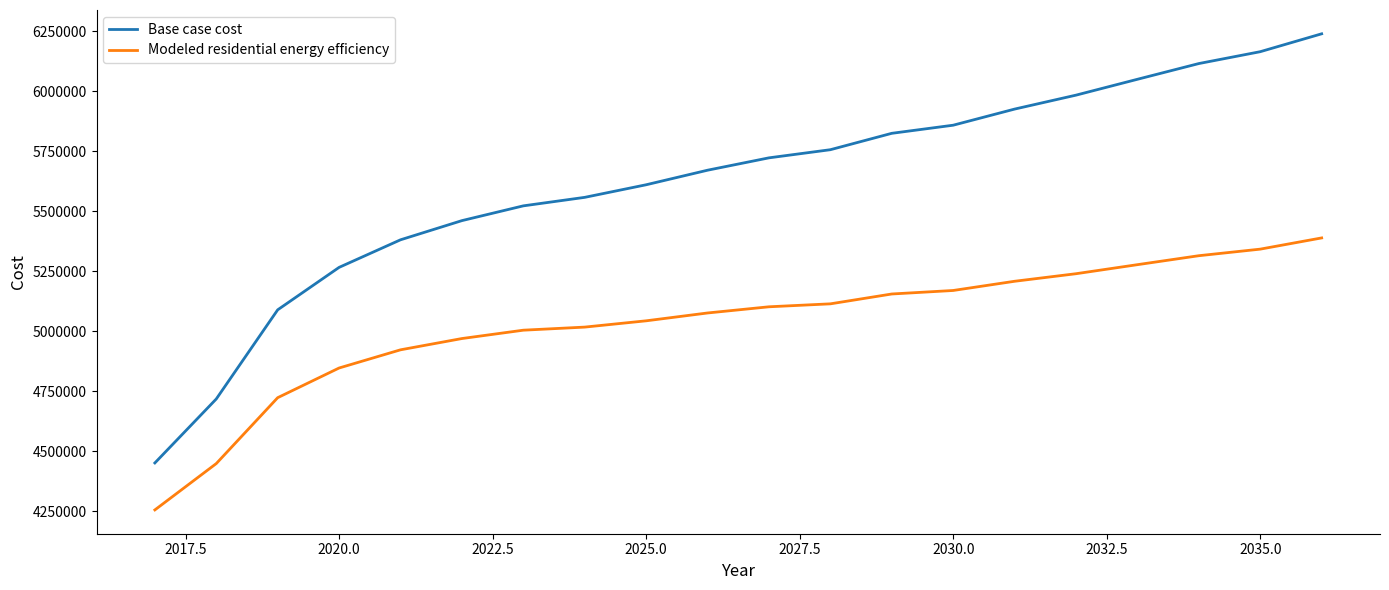

Which series has the widest spread of values?

Base case cost